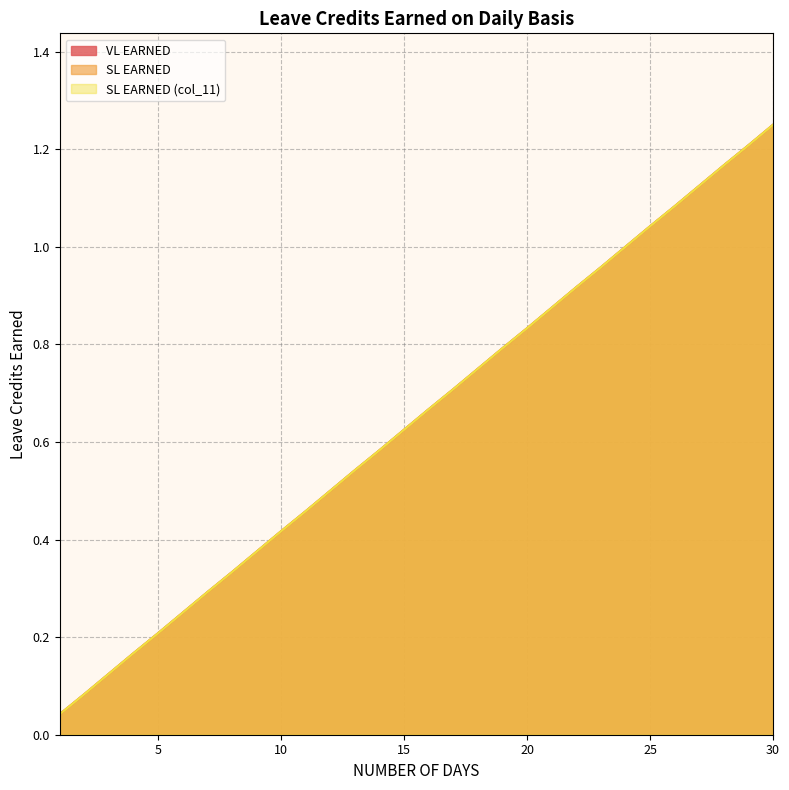

The value of SL EARNED at 19 is 0.8. True or false?

True